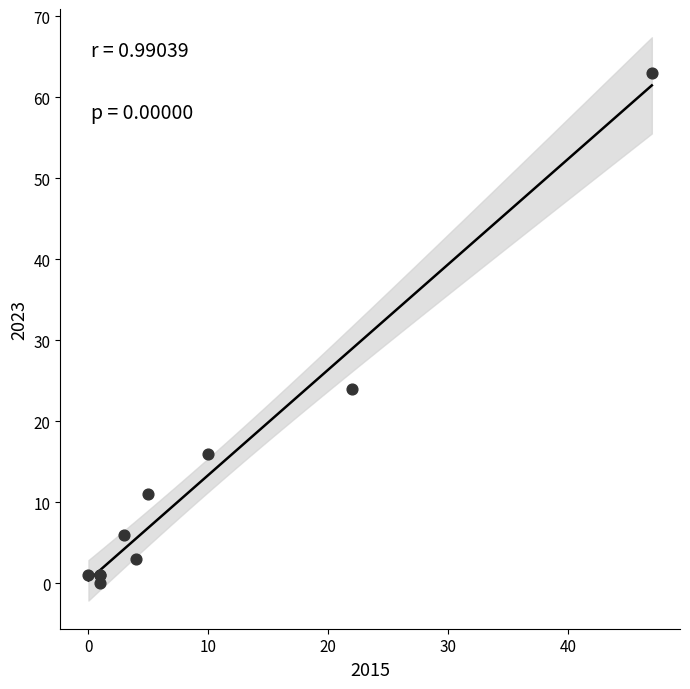

What Y value in the scatter plot is closest to 31?

24